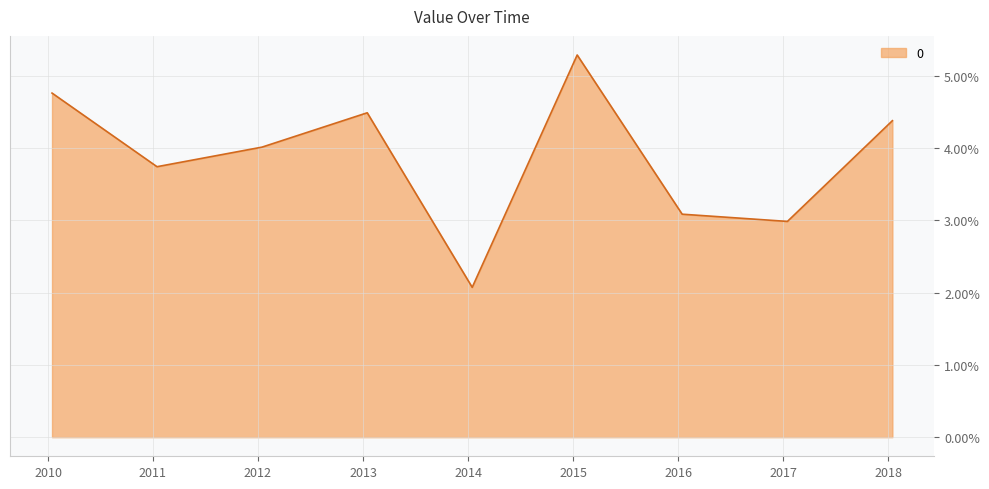

Does the chart have visible grid lines?

Yes